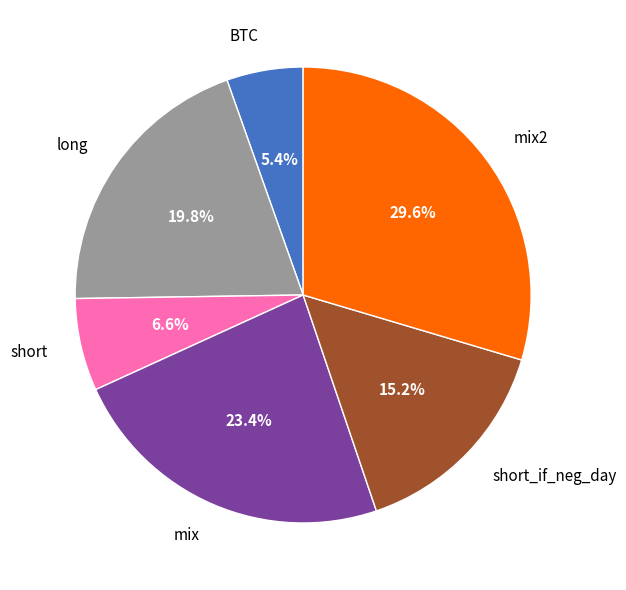

Is it true that mix2 is 30% of the pie?

True